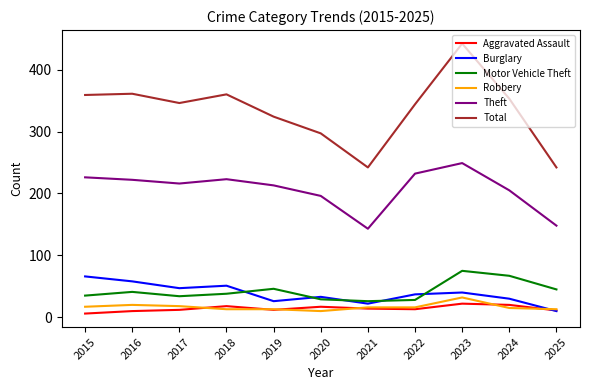

What is the minimum value for Aggravated Assault?

6